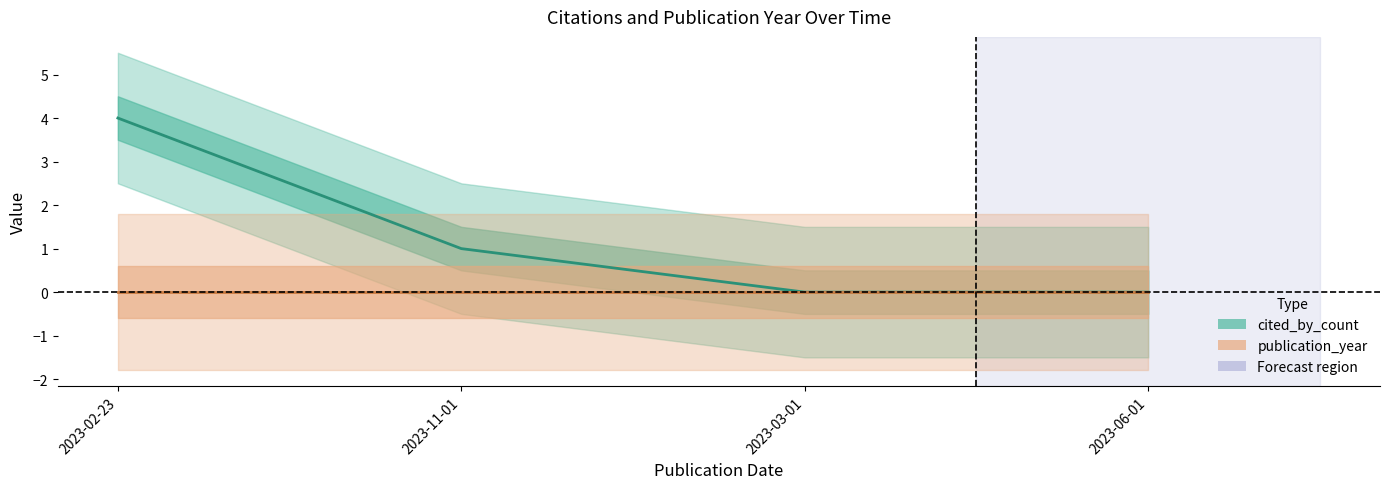

How many lines are shown in the chart?

1